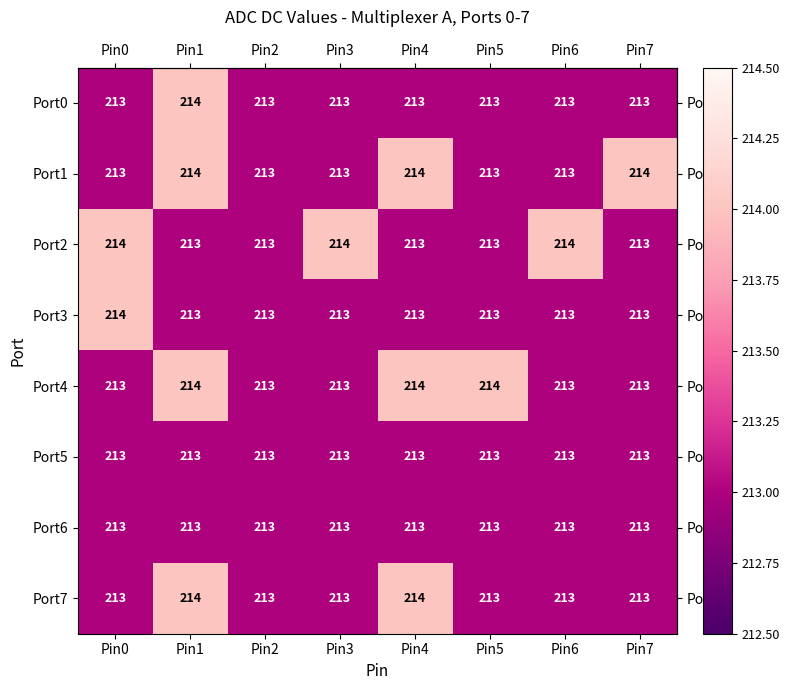

What is the average value of the Port0 series?

213